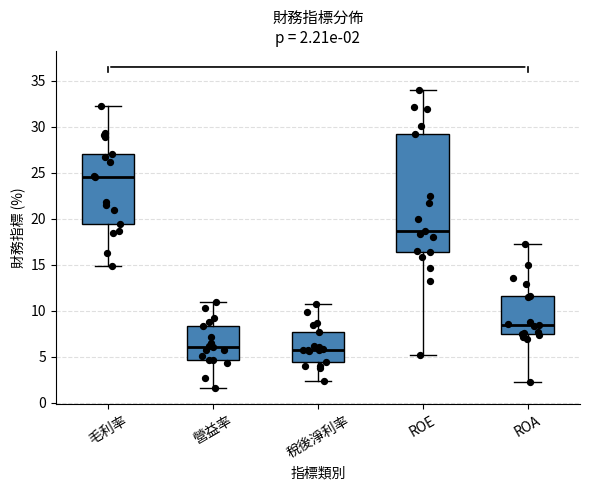

Which box is the tallest, from its lower edge to its upper edge?

ROE